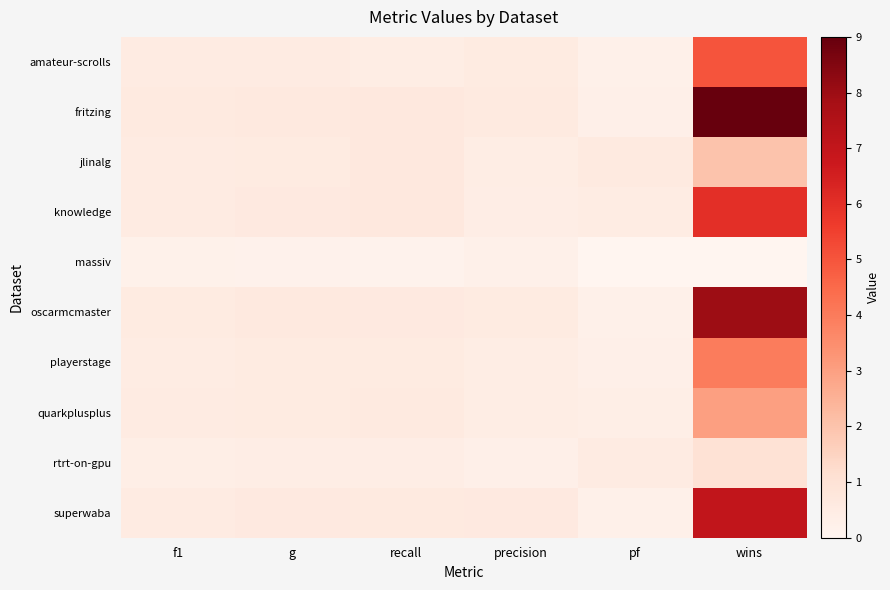

What is the difference between the highest and lowest values at recall?

0.5